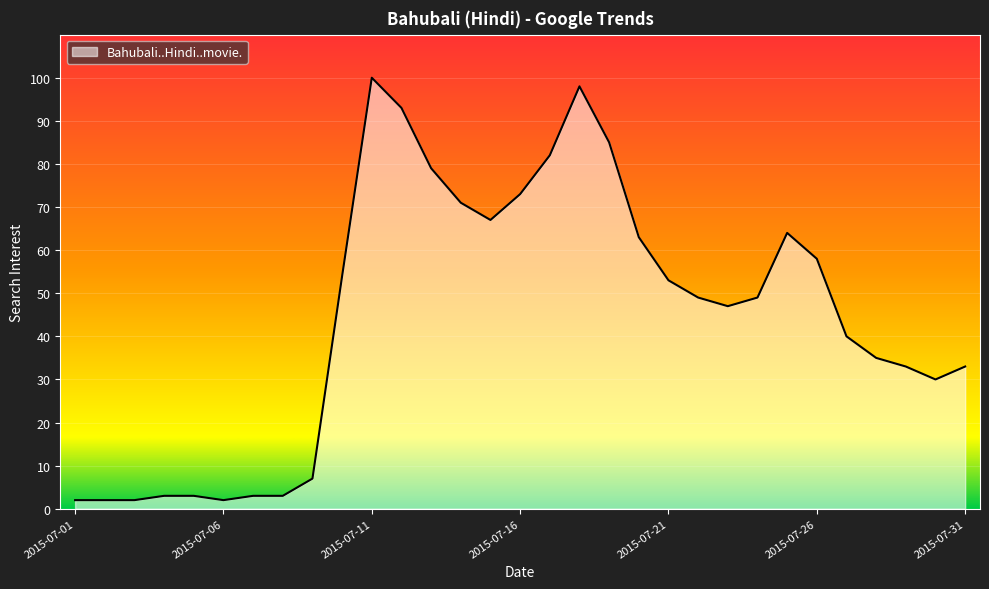

What is the maximum value shown in the chart?

100